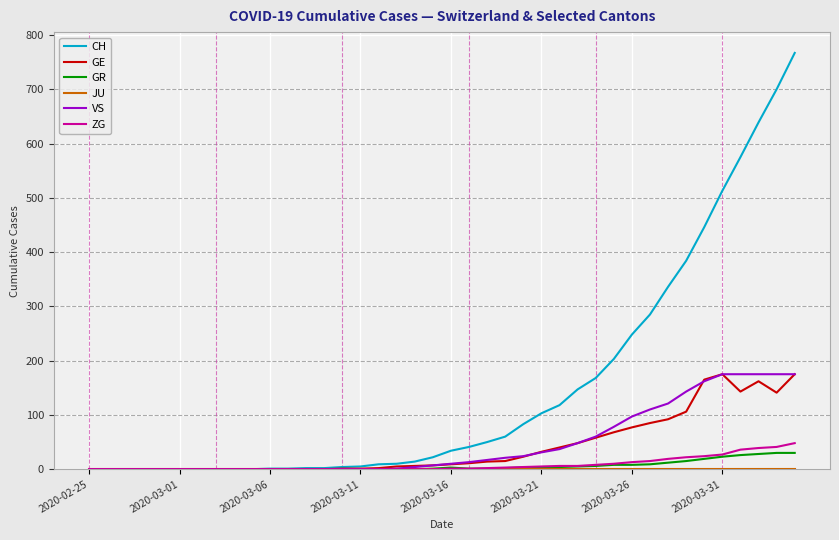

Is this an area chart (filled region under the line)?

No